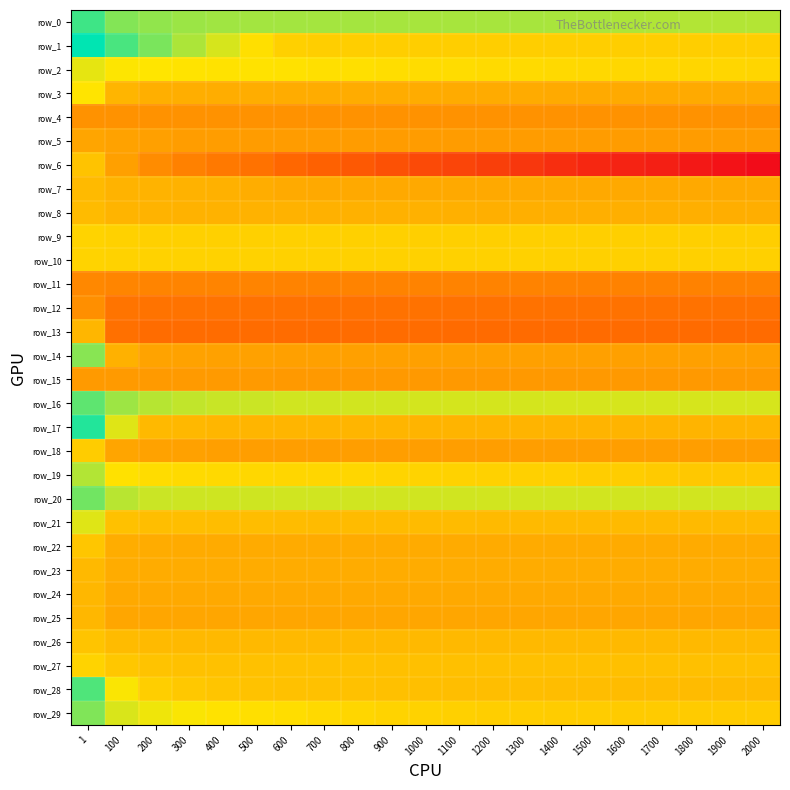

Count the number of categories in the chart.

21